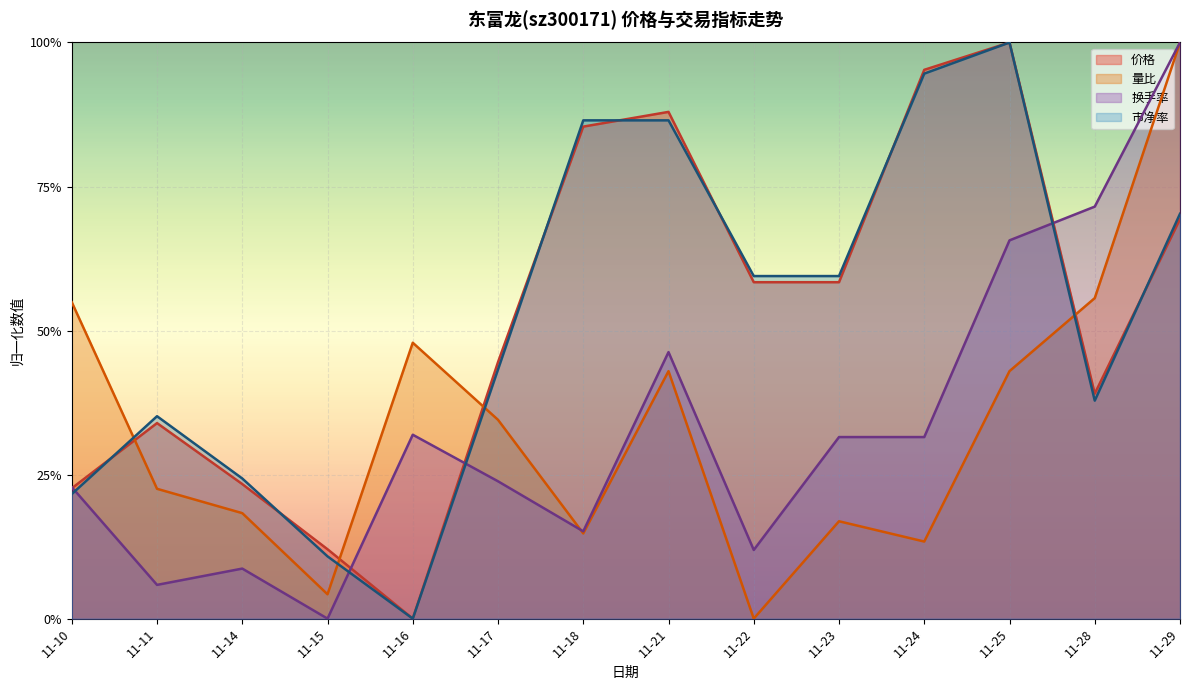

At which category does the chart reach its peak across all series?

11-29